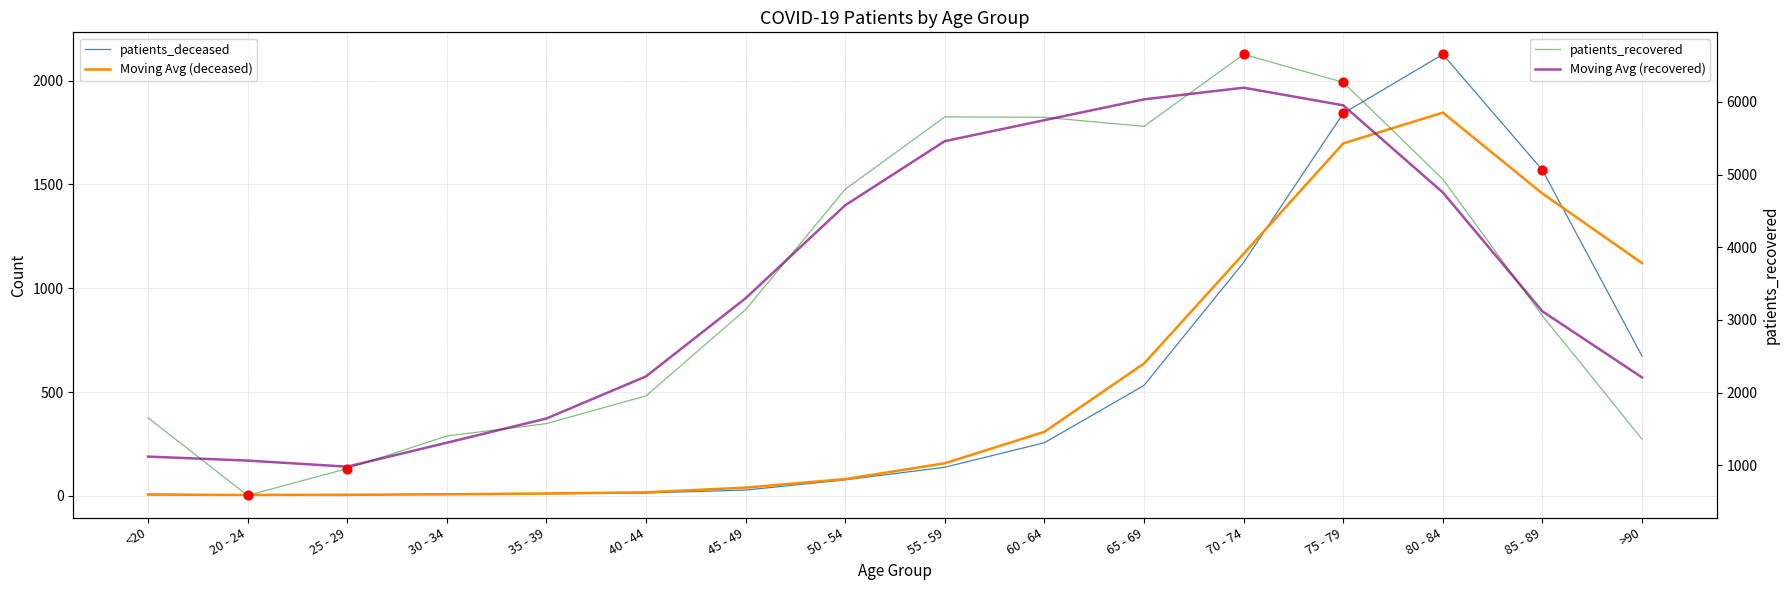

What is the total value across all series at 80 - 84?

13662.0